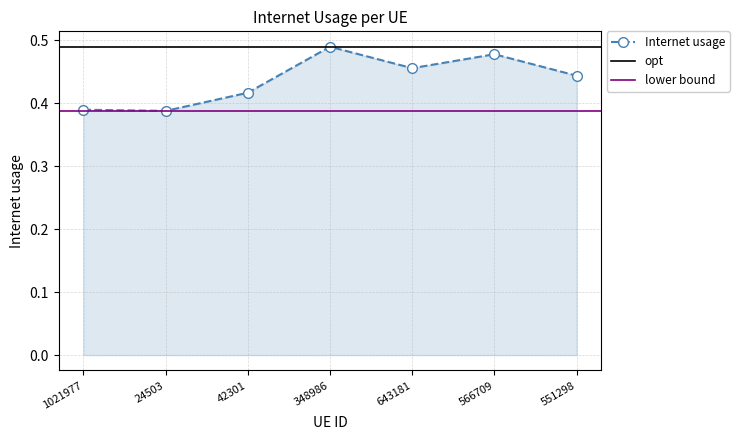

Count the values in the range 0 to 1.

7